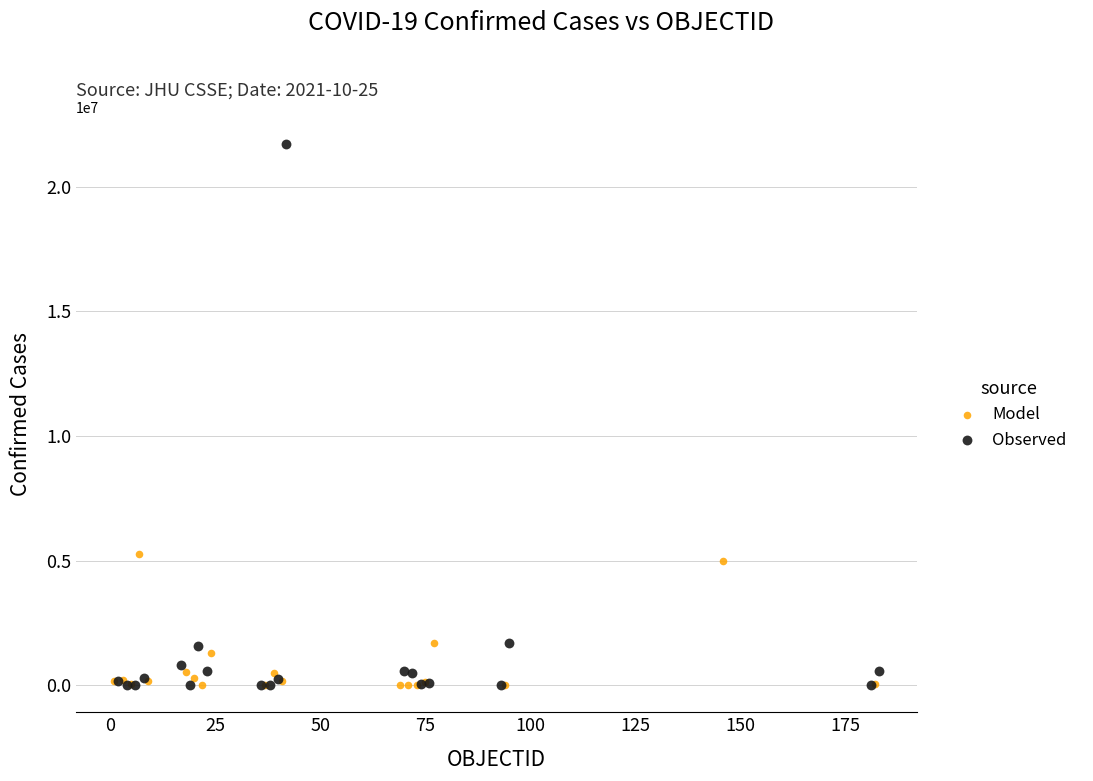

Which series has the widest spread of Y values?

Observed